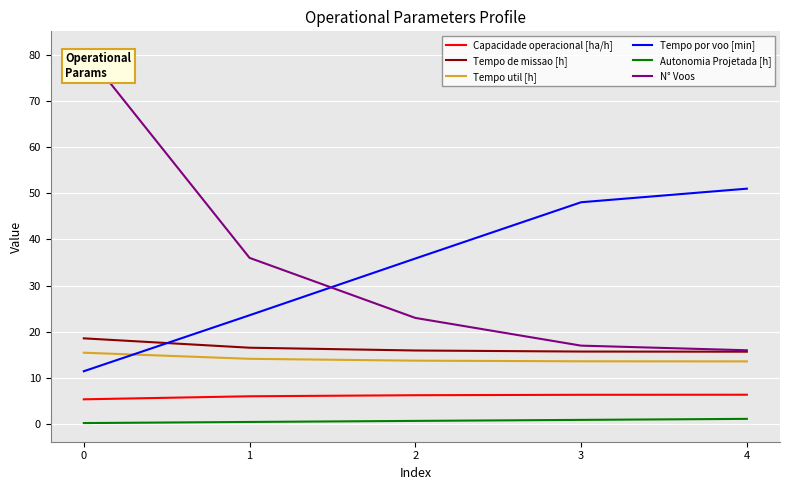

What is the difference between the second highest and minimum values in the Capacidade operacional [ha/h] series?

1.0